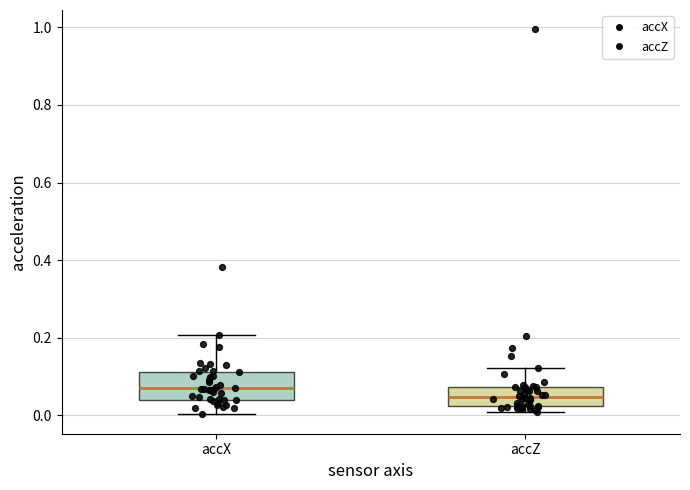

Which box's median line is the lowest?

accZ